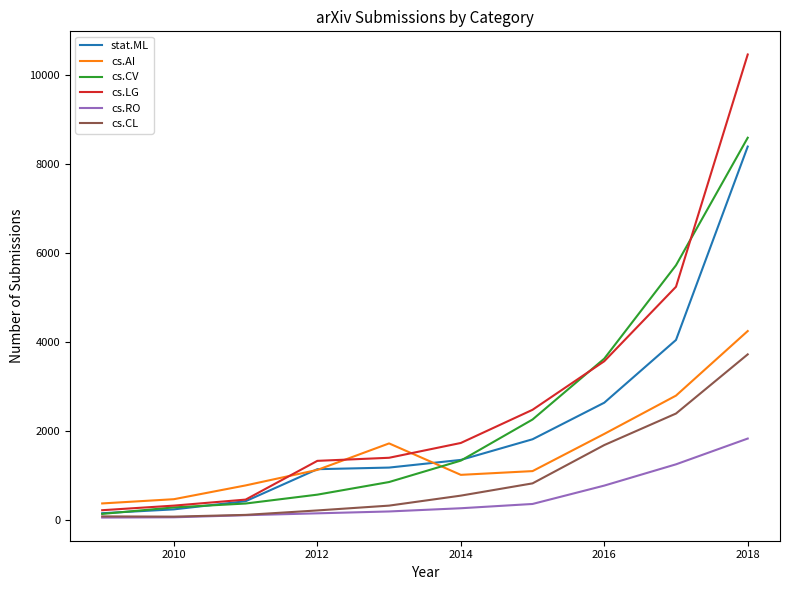

Which series has the widest spread of values?

cs.LG